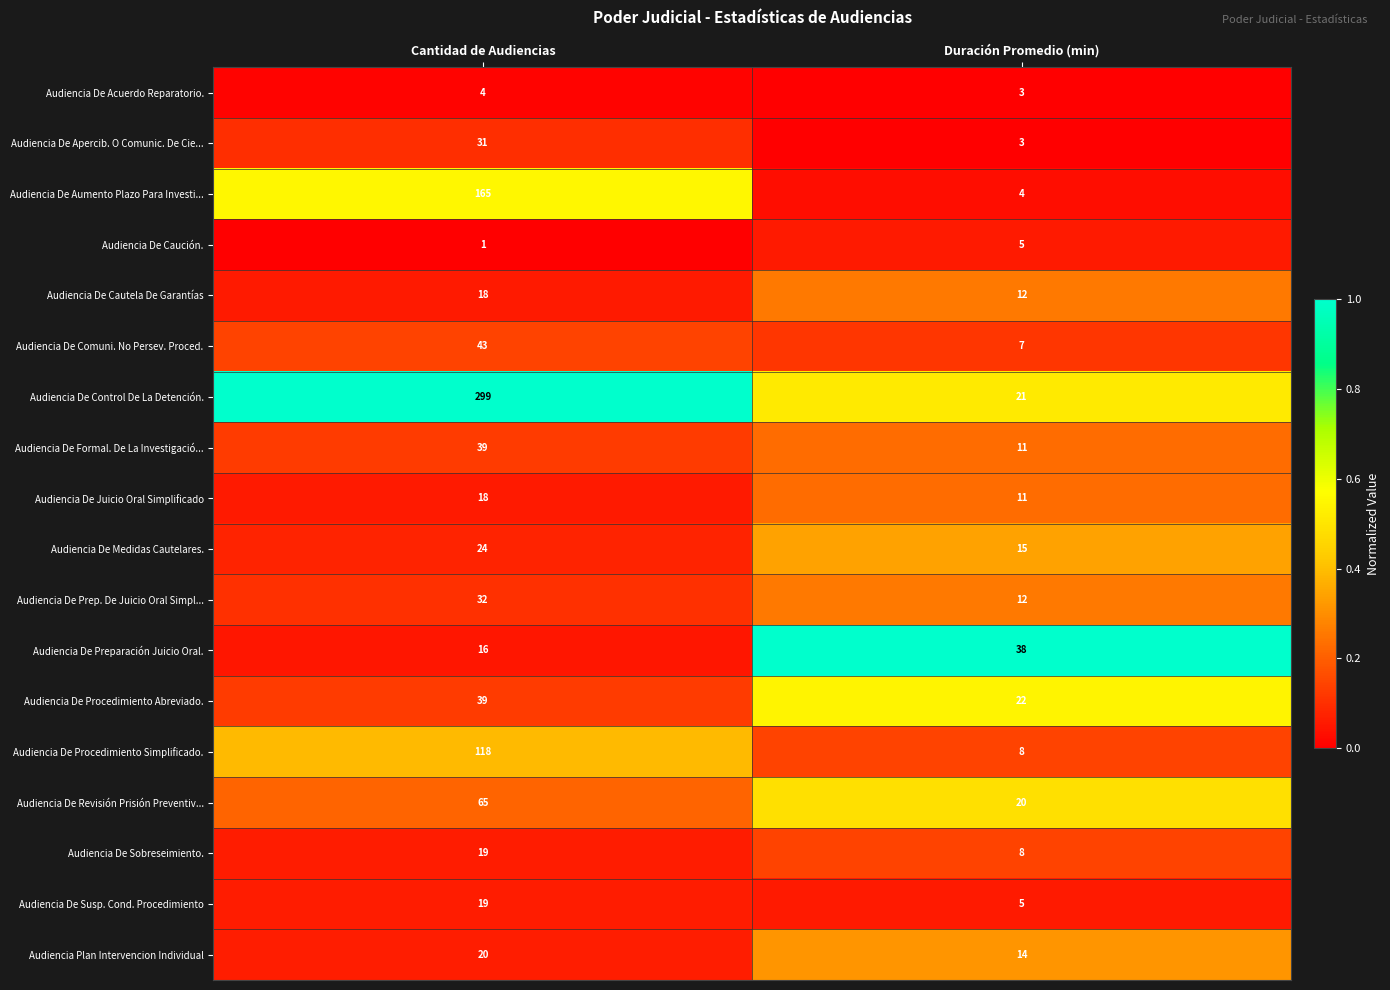

Which series changed the most between Cantidad de Audiencias and Duración Promedio (min)?

Audiencia De Control De La Detención.